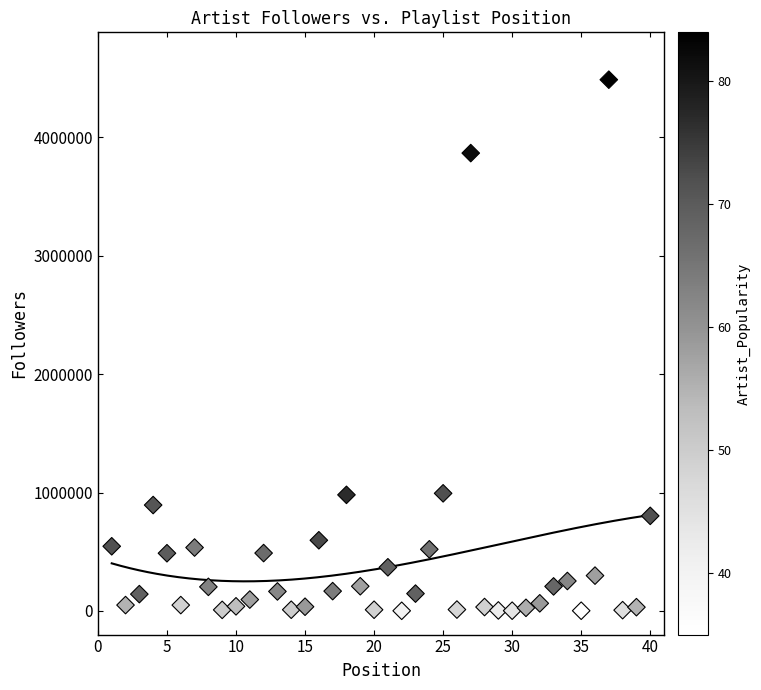

What is the range of Y values (max minus min)?

4486352